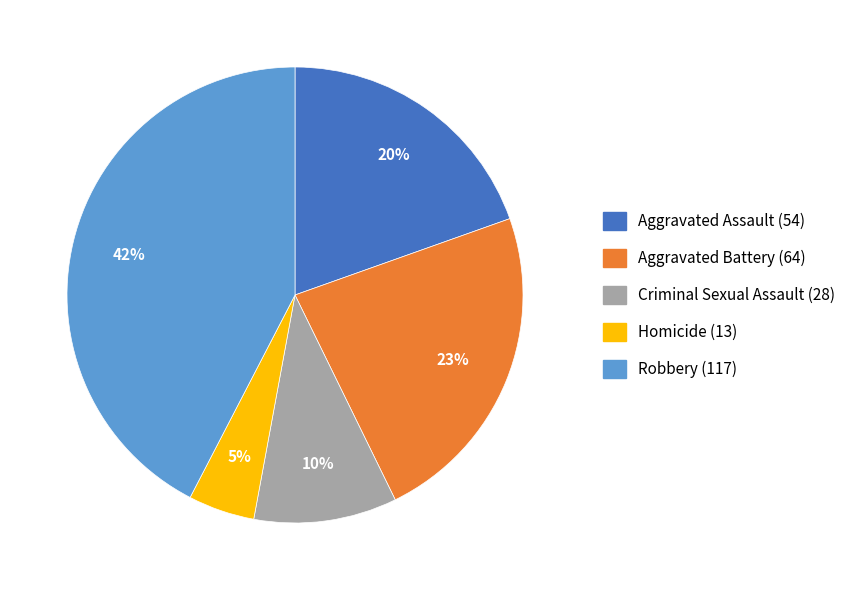

What is the smallest slice in the pie chart?

Homicide (13)